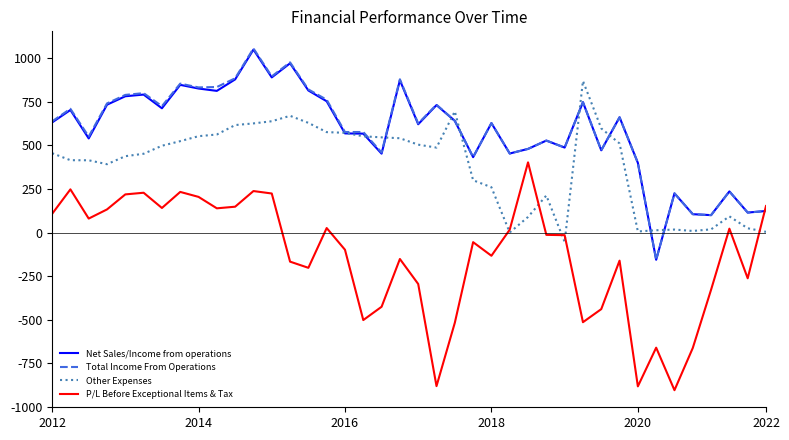

How many times do Total Income From Operations and P/L Before Exceptional Items & Tax cross each other?

1